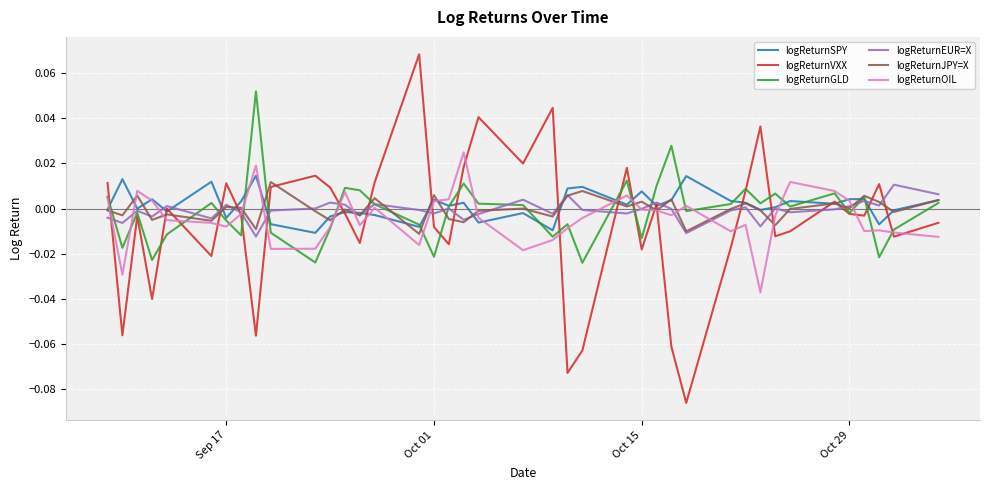

Which series has the widest spread of values?

logReturnVXX